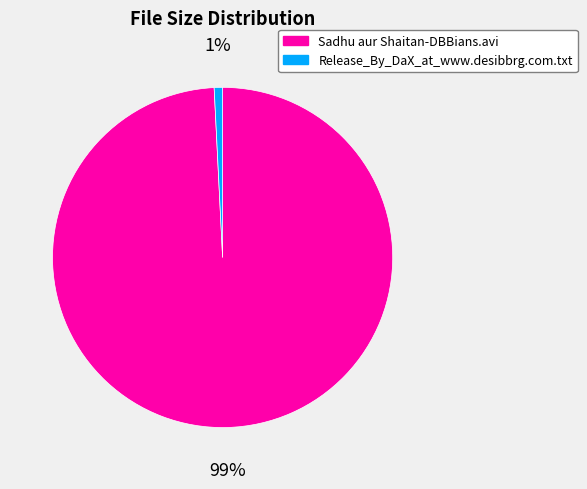

Is the sum of Sadhu aur Shaitan-DBBians.avi and Release_By_DaX_at_www.desibbrg.com.txt greater than half?

Yes